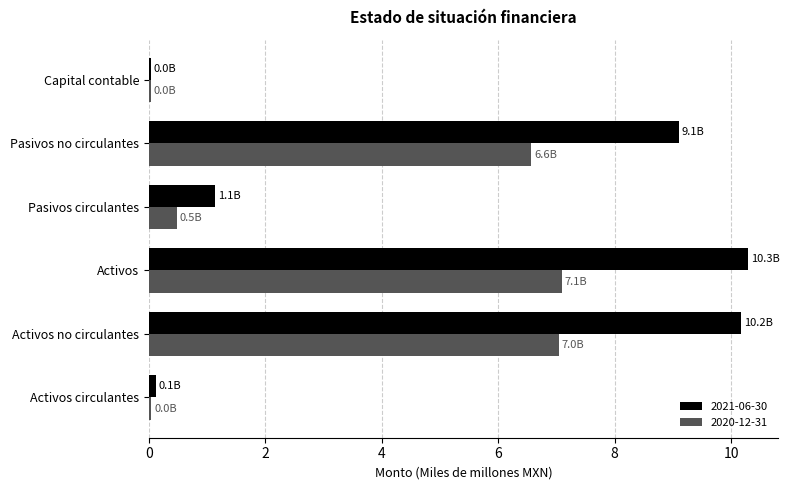

Rank the series by their average value, from highest to lowest.

2021-06-30, 2020-12-31